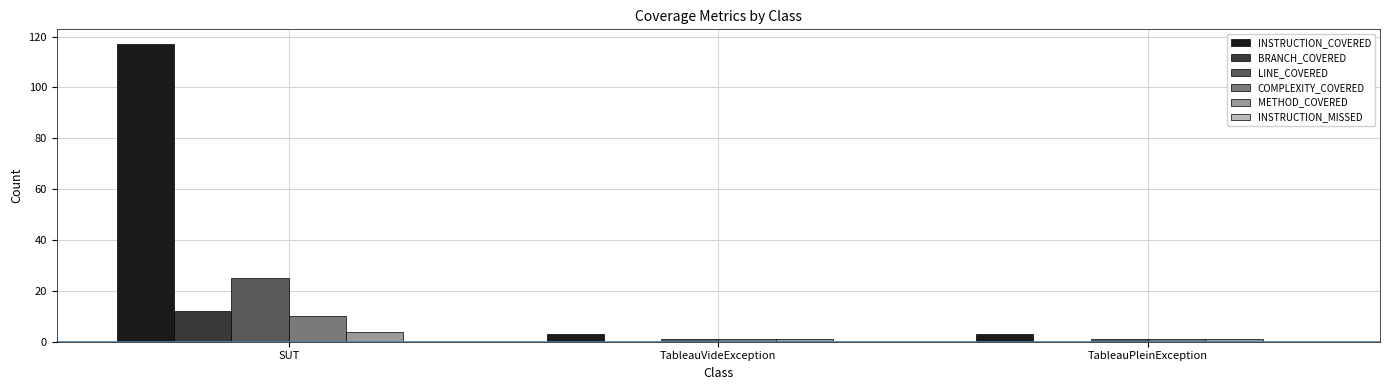

What is the total value across all series at TableauVideException?

6